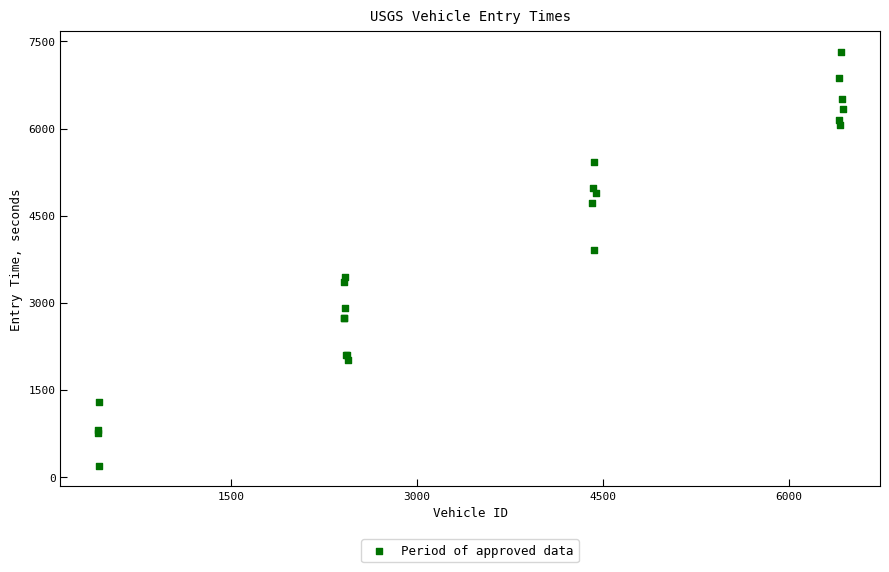

What Y value in the scatter plot is closest to 3754?

3904.9